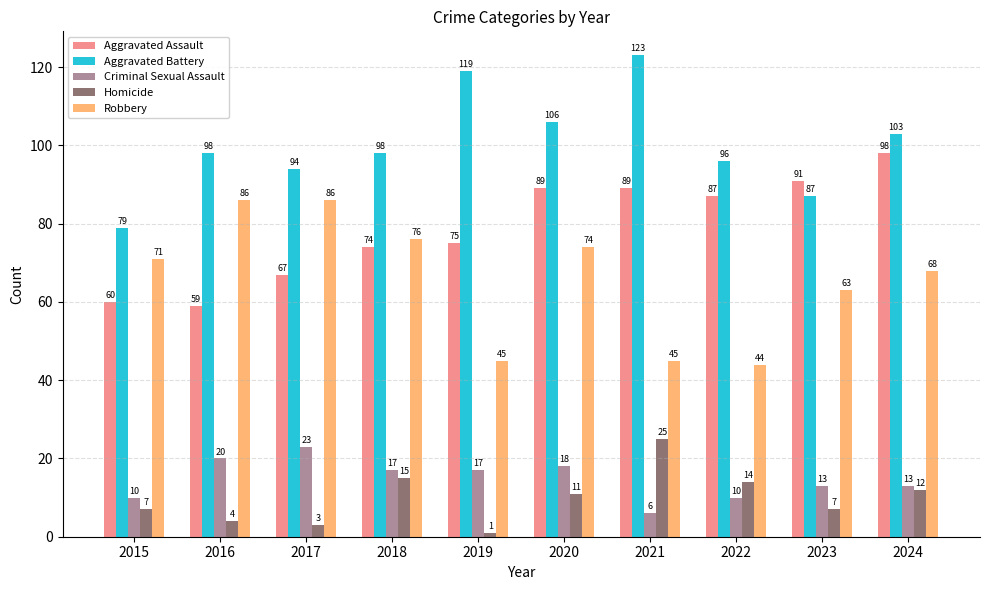

What is the value of the Homicide bar at the 10th from the left?

12